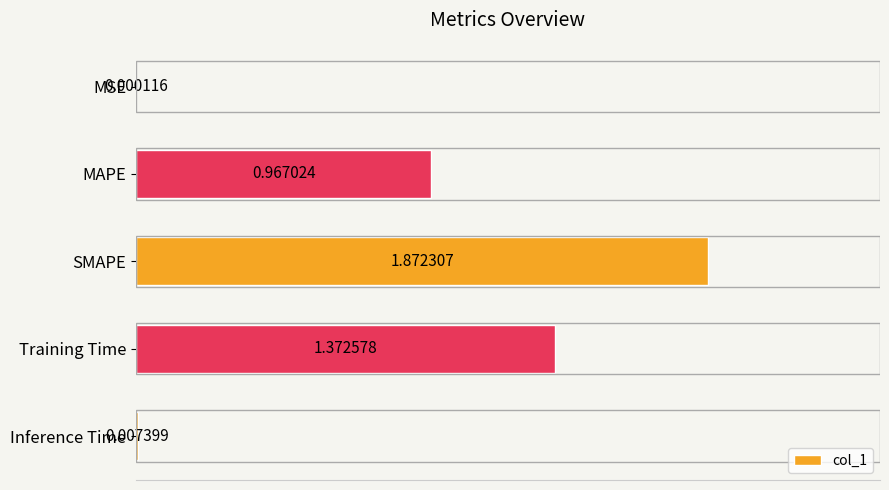

At which category does the chart reach its peak across all series?

SMAPE